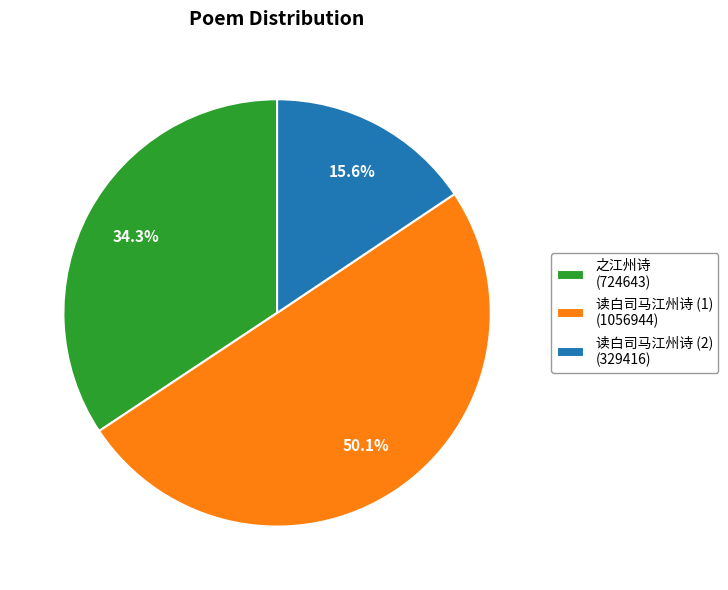

What percentage is NOT represented by 之江州诗 (724643)?

65.7%